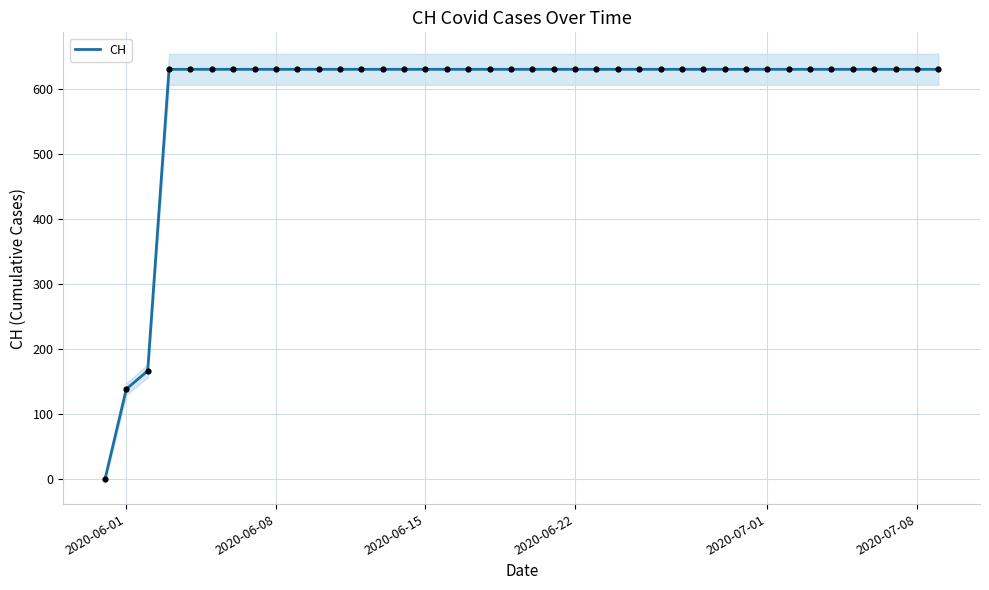

What is the maximum value for CH?

631